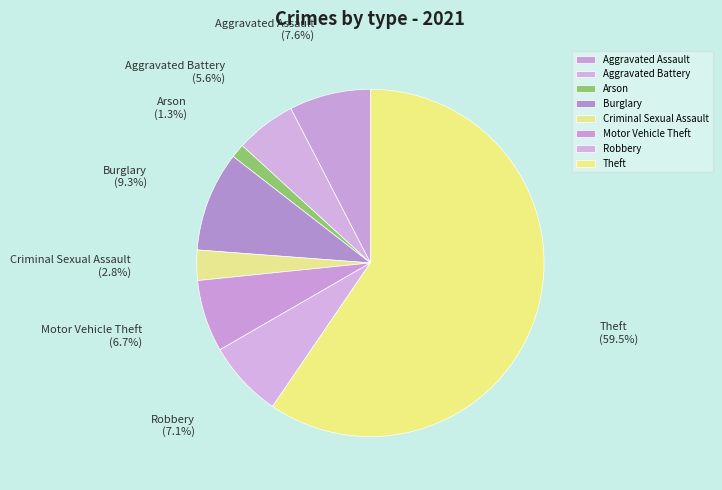

What is the largest slice in the pie chart?

Theft